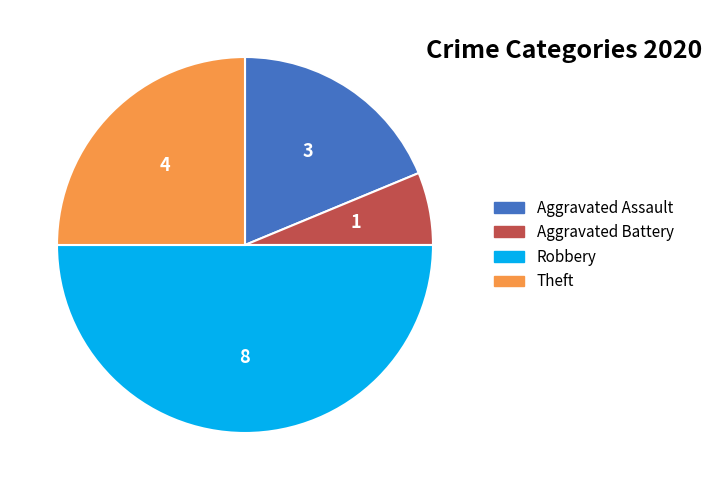

Count the number of slices in the pie.

4